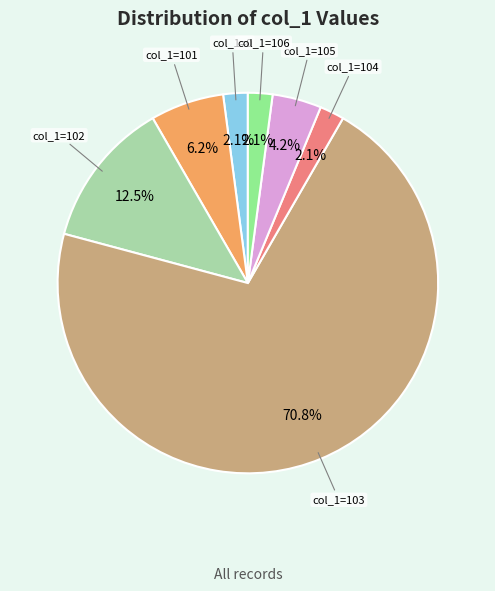

Which category has the biggest portion of the pie?

col_1=103